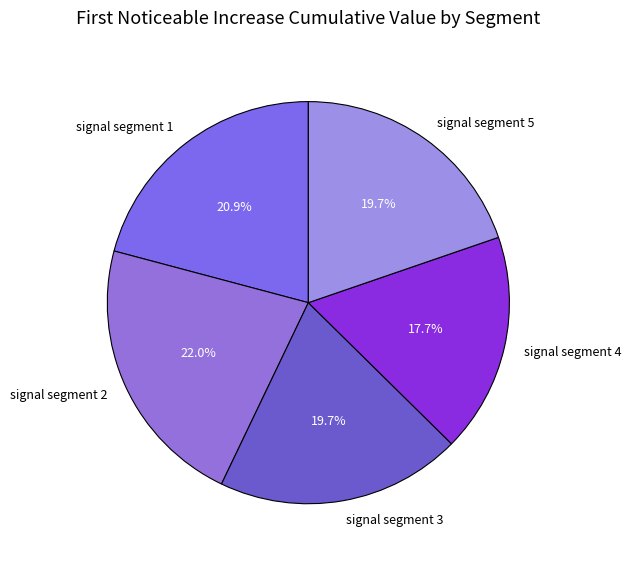

To the nearest percent, what is the average slice percentage?

20%